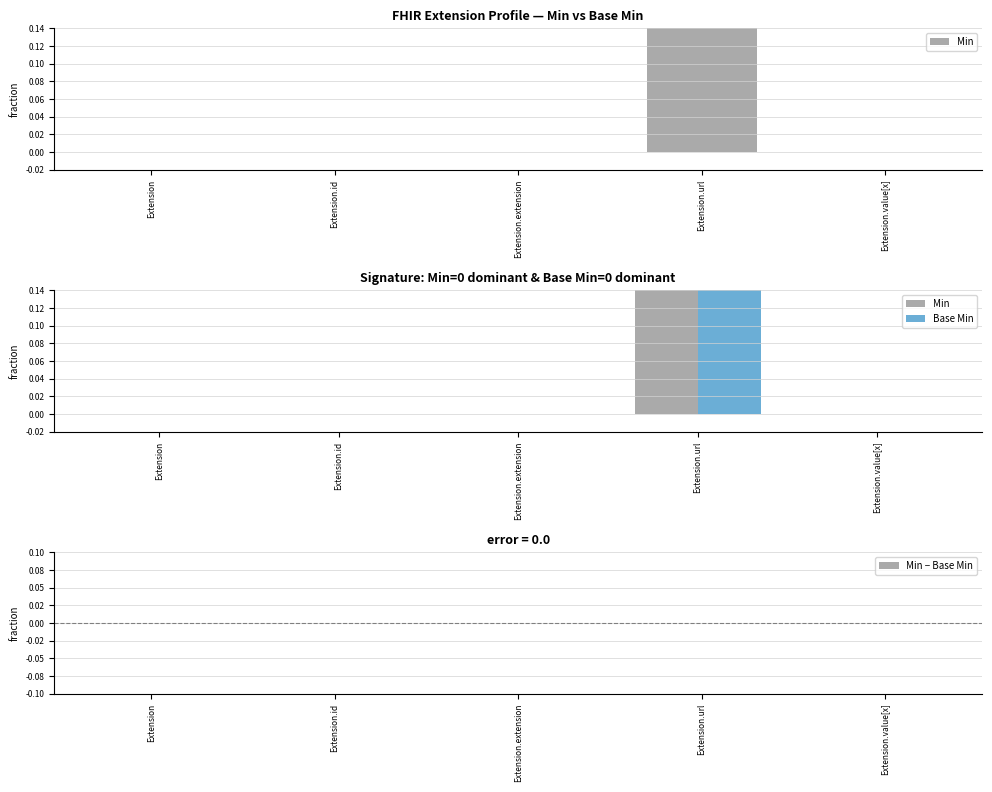

At which category does the chart reach its peak across all series?

Extension.url